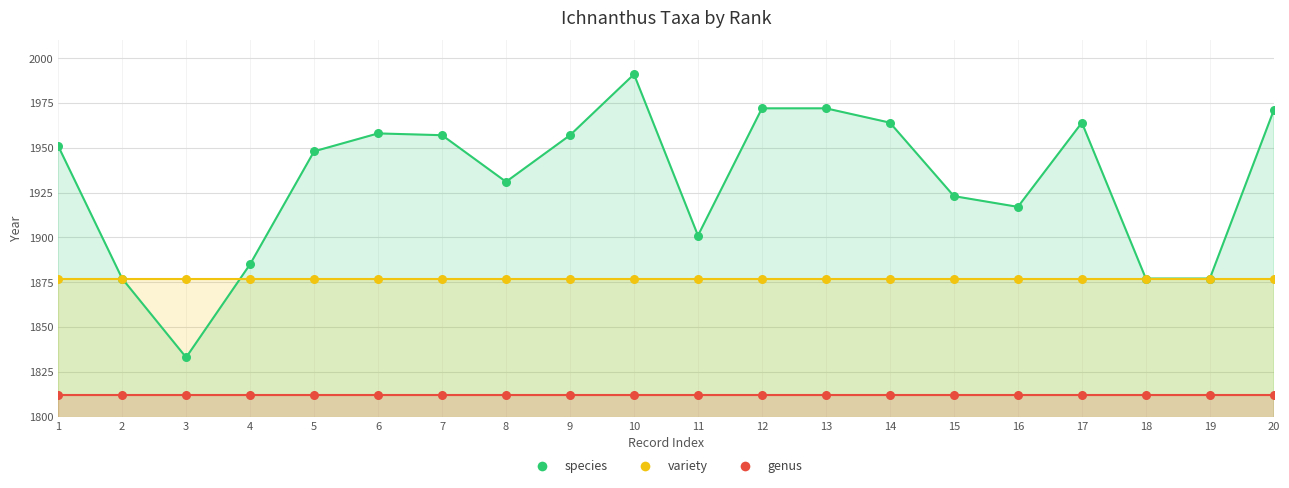

Which series reaches the maximum Y coordinate?

species